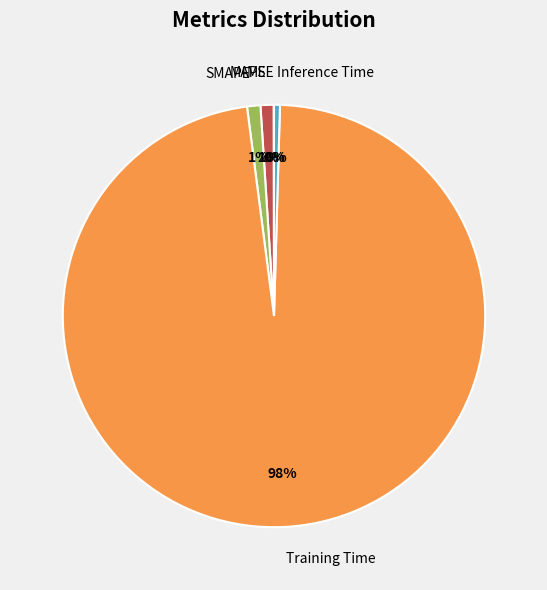

To the nearest percent, what is the average slice percentage?

20%